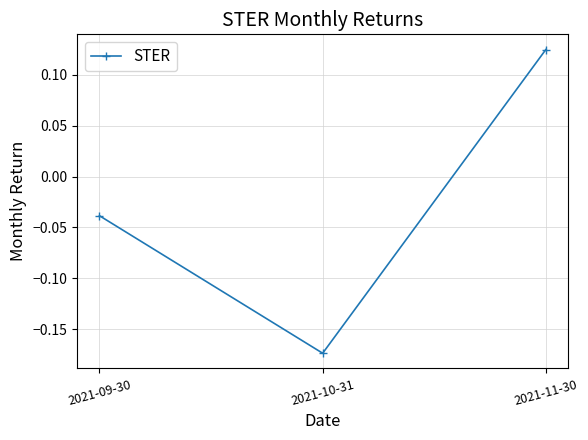

List the labels in order of value, smallest first.

2021-10-31, 2021-09-30, 2021-11-30